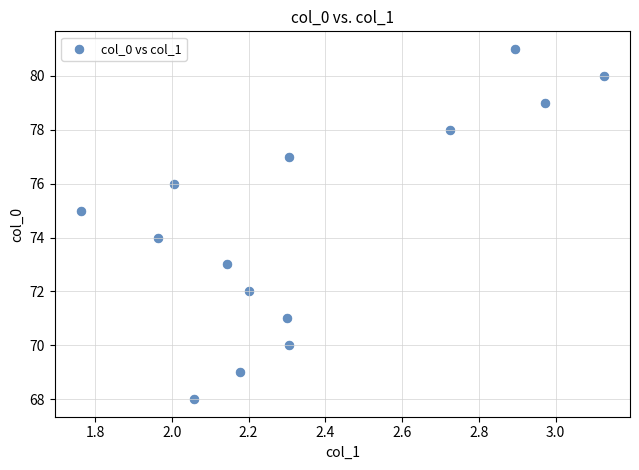

What is the range of Y values (max minus min)?

13